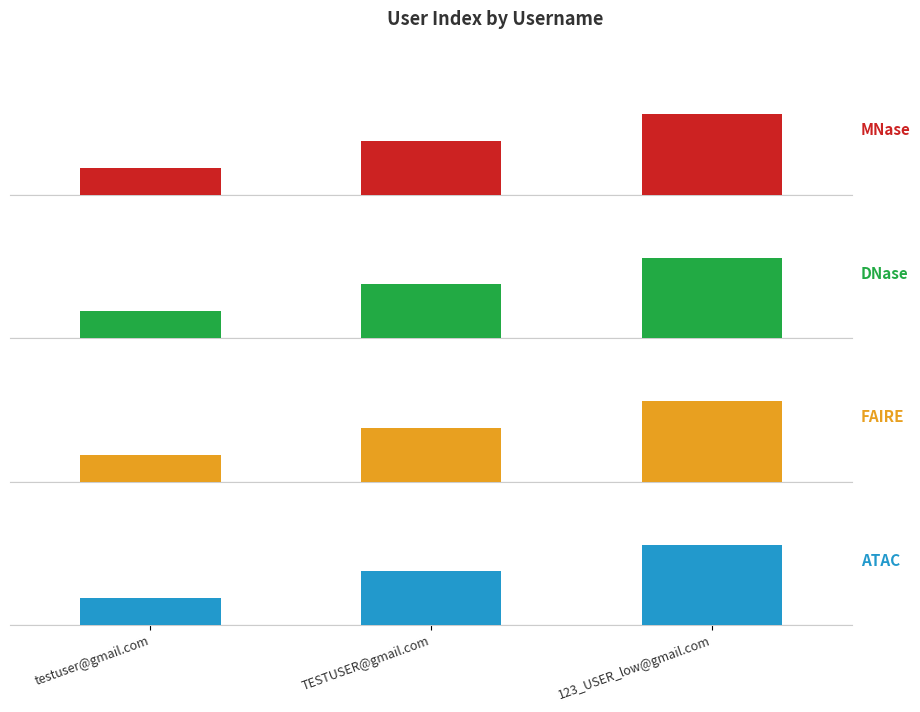

At 123_USER_low@gmail.com, list the series in order from smallest to largest.

MNase, DNase, FAIRE, ATAC